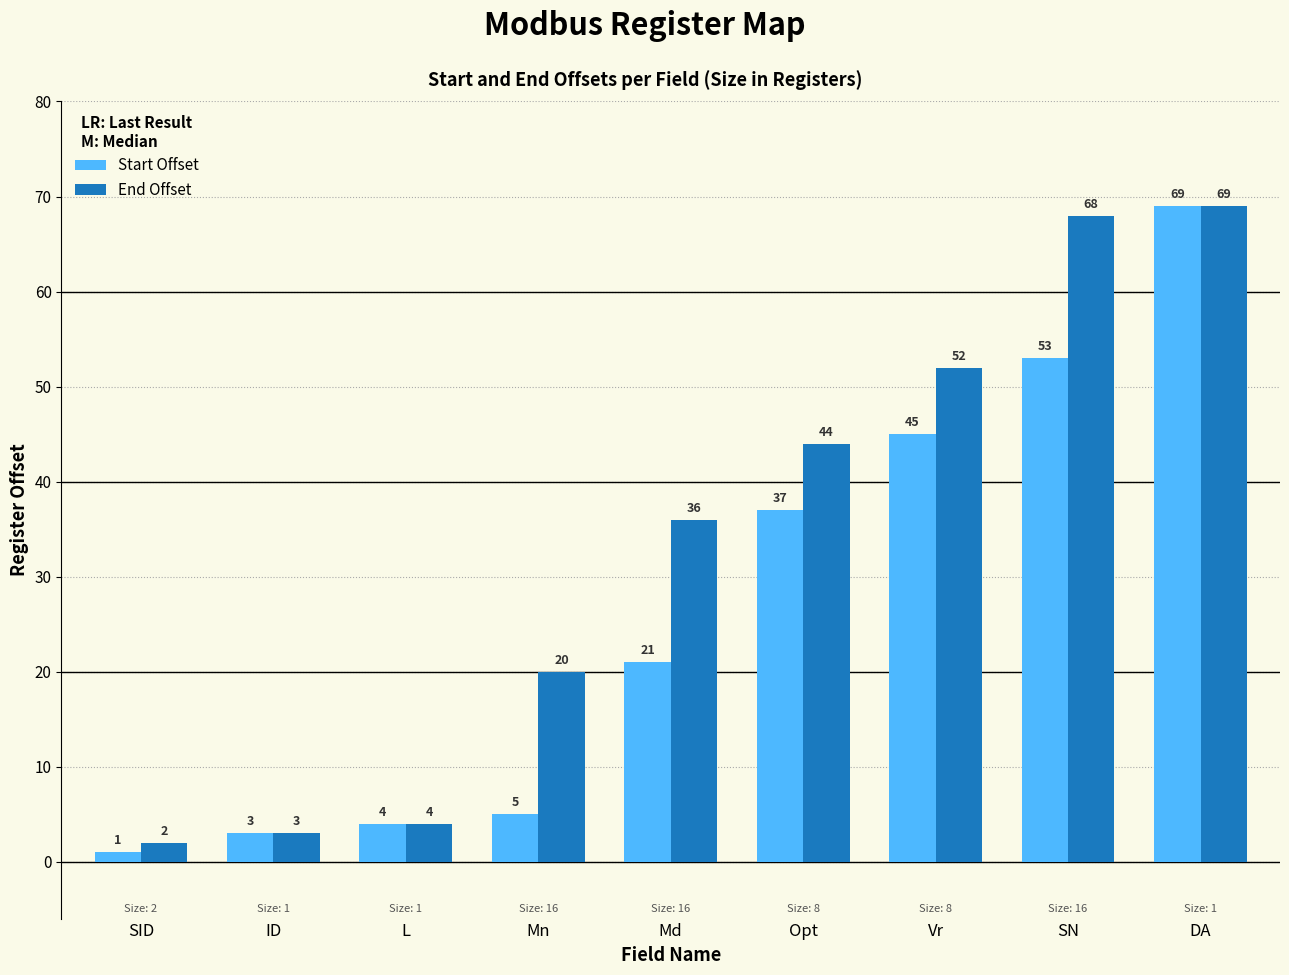

Which series has the largest total across all categories?

End Offset